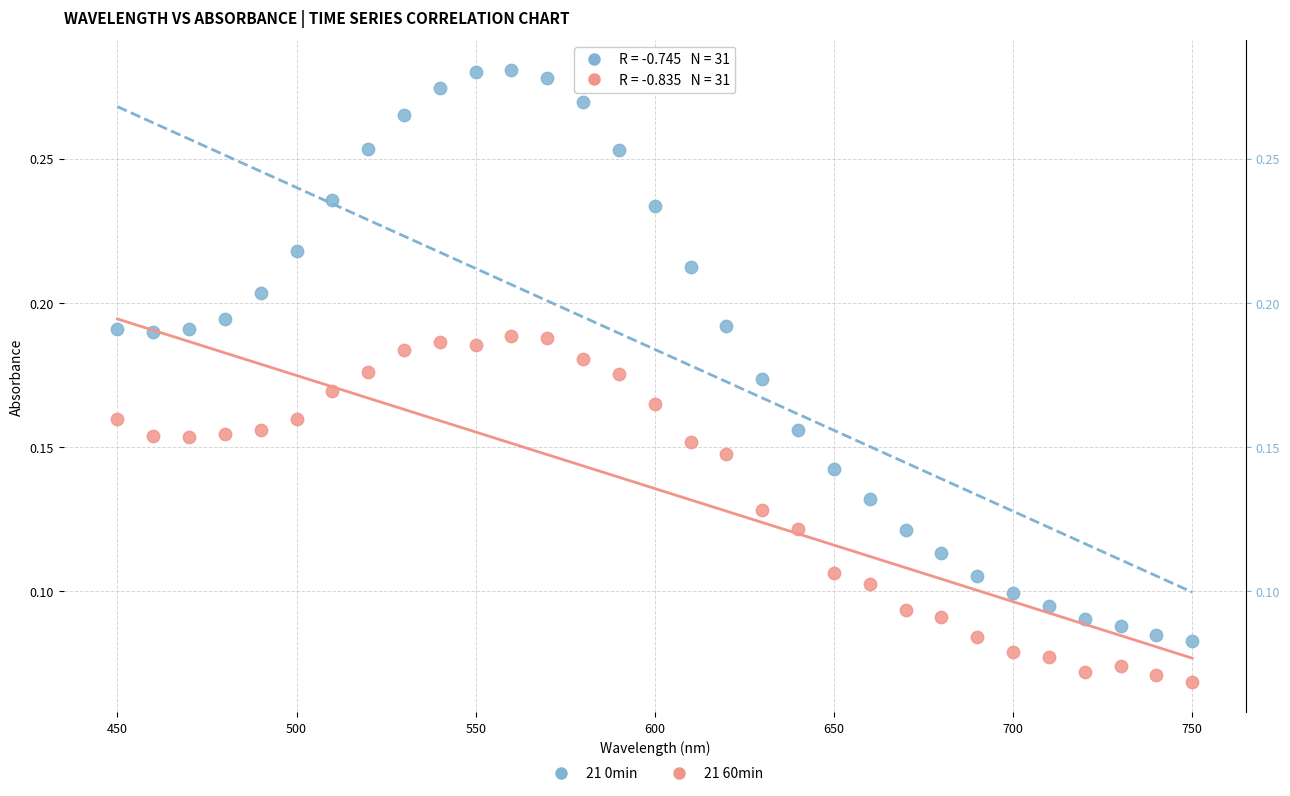

Across all data points, what is the range of X values (max minus min)?

300.0